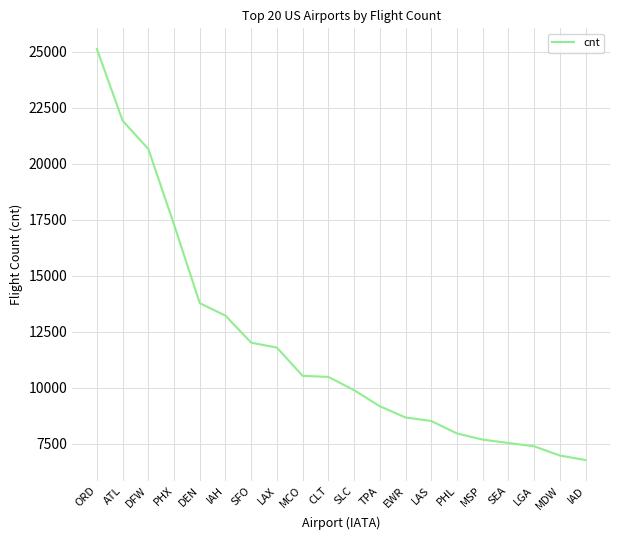

Which category has the highest value across all series?

ORD